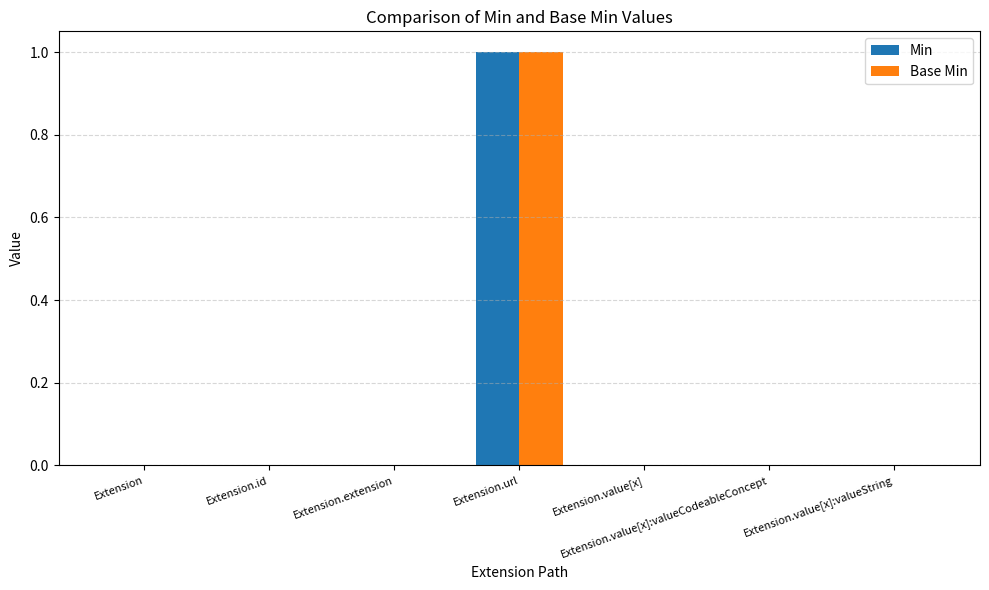

Is the value of Base Min at Extension.id greater than the value of Min at Extension.url?

No